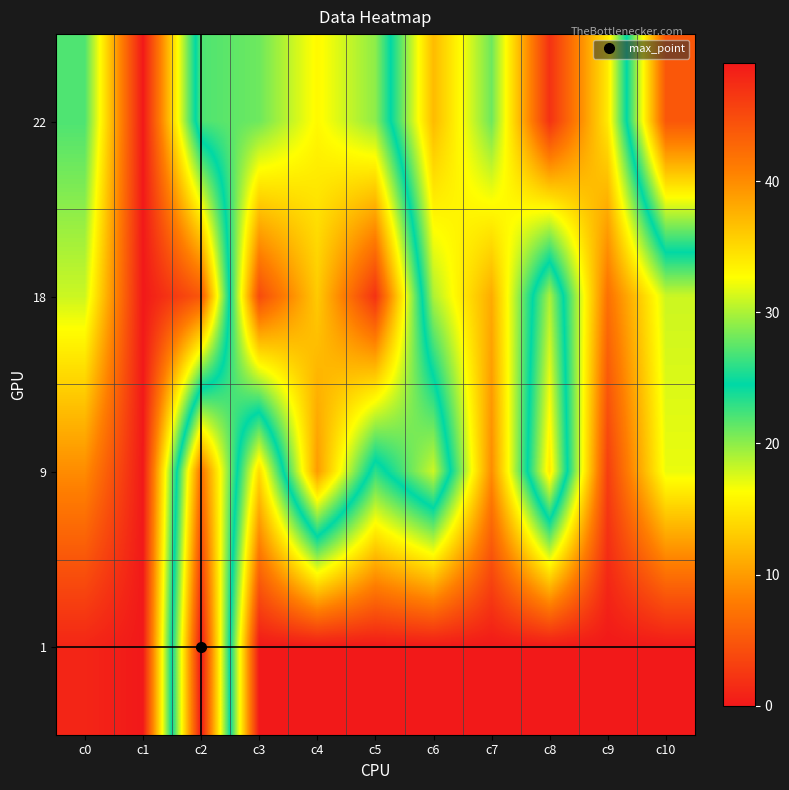

Reading left to right, extract all data points from this chart.

22: c0=22	c1=0	c2=27	c3=28	c4=33	c5=29	c6=12	c7=21	c8=2	c9=15	c10=44
18: c0=18	c1=0	c2=5	c3=45	c4=36	c5=47	c6=19	c7=11	c8=30	c9=7	c10=18
9: c0=9	c1=0	c2=42	c3=14	c4=39	c5=23	c6=31	c7=9	c8=34	c9=3	c10=17
1: c0=1	c1=0	c2=49	c3=0	c4=0	c5=0	c6=0	c7=0	c8=0	c9=0	c10=0